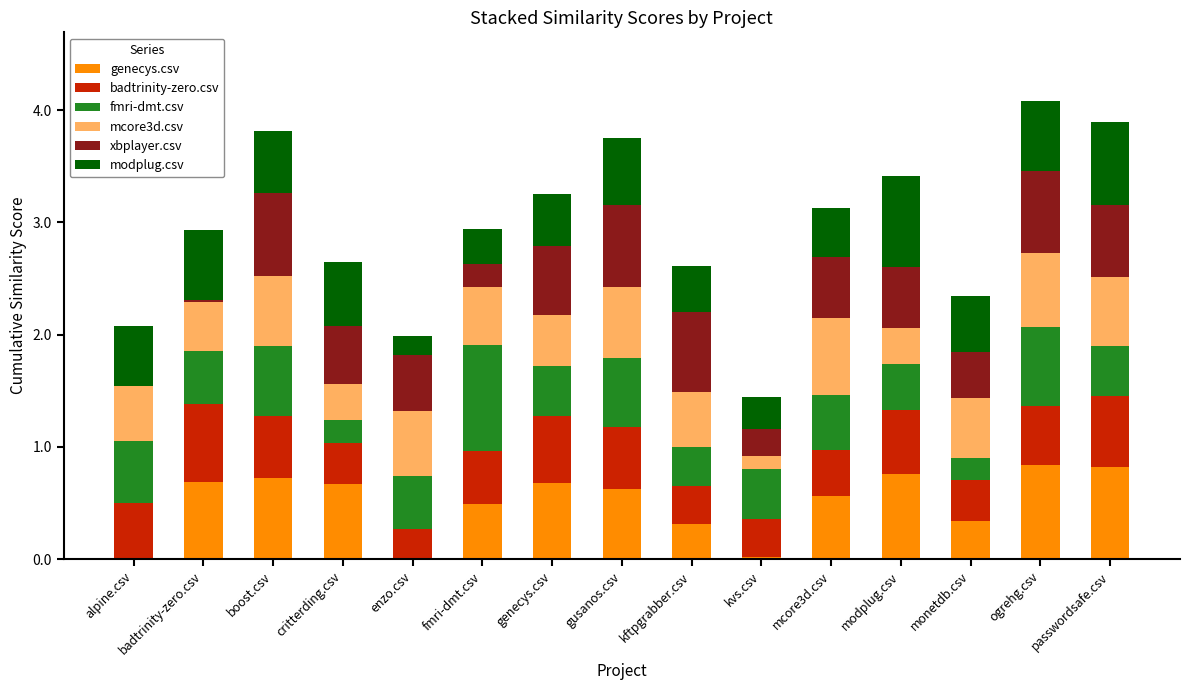

The value of genecys.csv at passwordsafe.csv is 1.2. True or false?

False